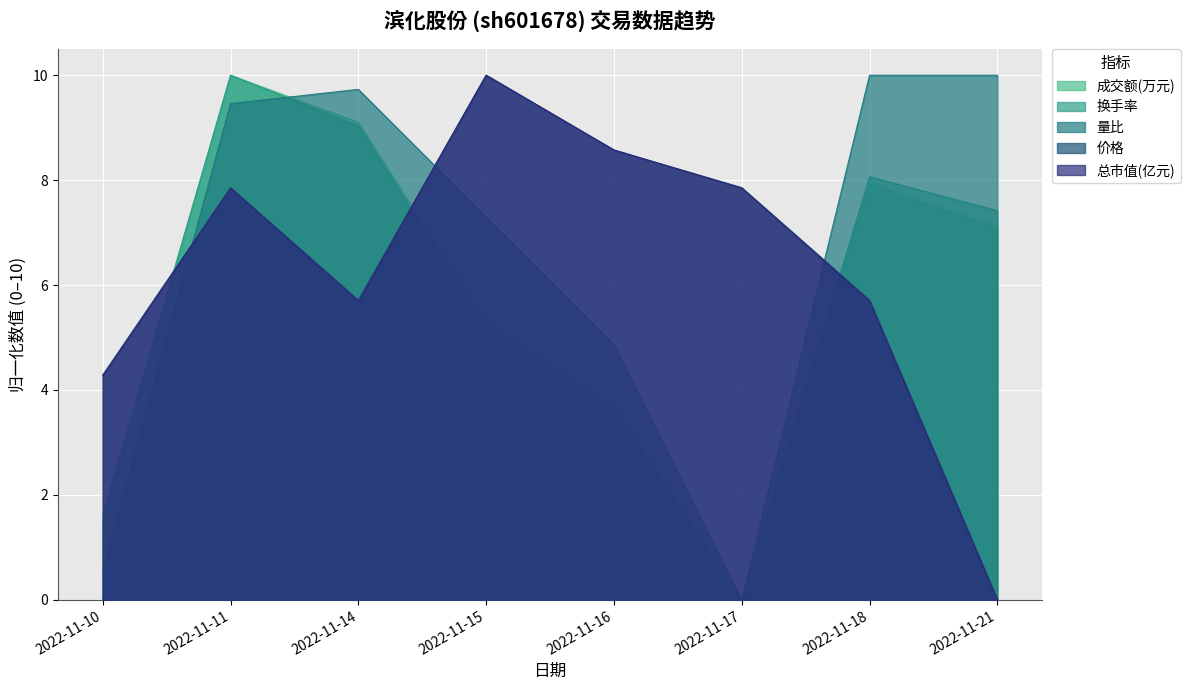

The value of 总市值(亿元) at 2022-11-17 is 7.8. True or false?

True